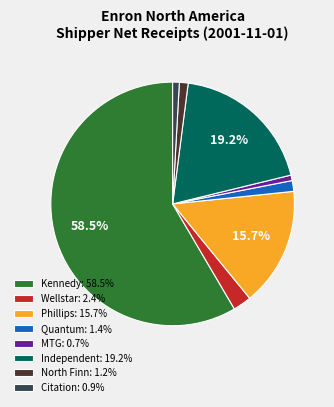

Is there any slice that represents more than half of the pie?

Yes